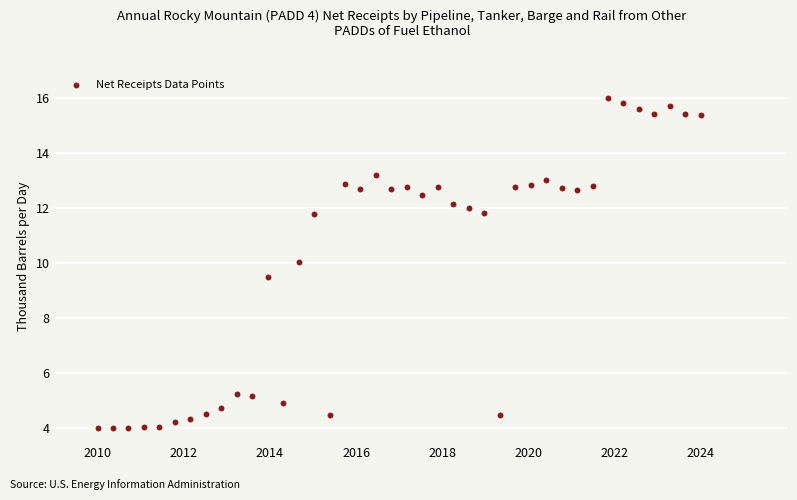

What is the range of Y values (max minus min)?

12.0